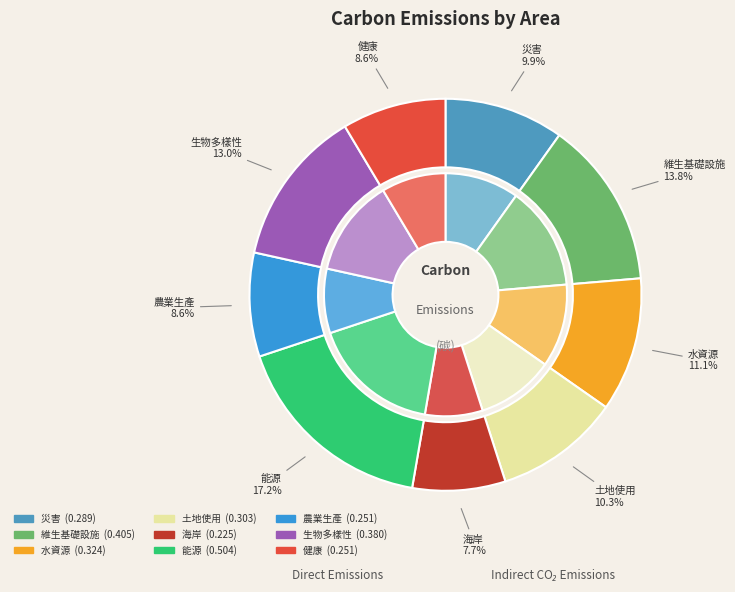

Count the number of slices in the pie.

9